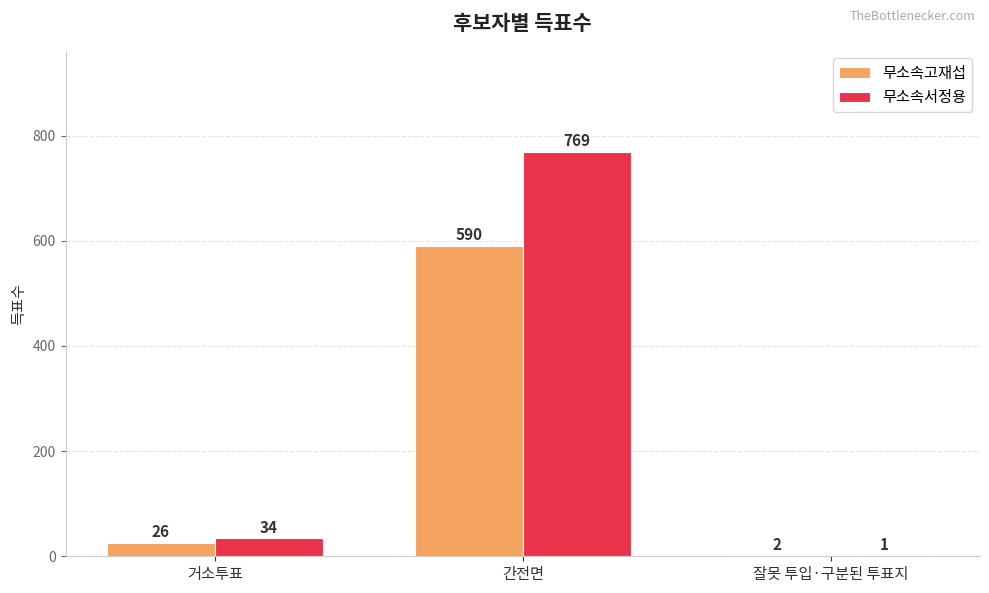

Between 거소투표 and 잘못 투입·구분된 투표지, which series saw the biggest shift?

무소속서정용